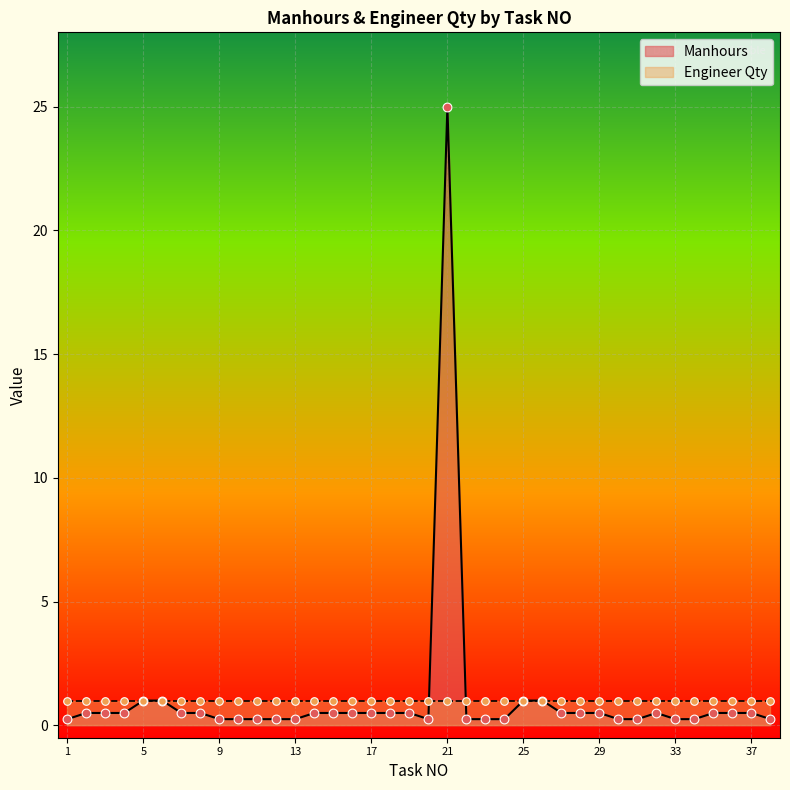

Is the value of Engineer Qty at 28 greater than the value of Manhours at 7?

Yes